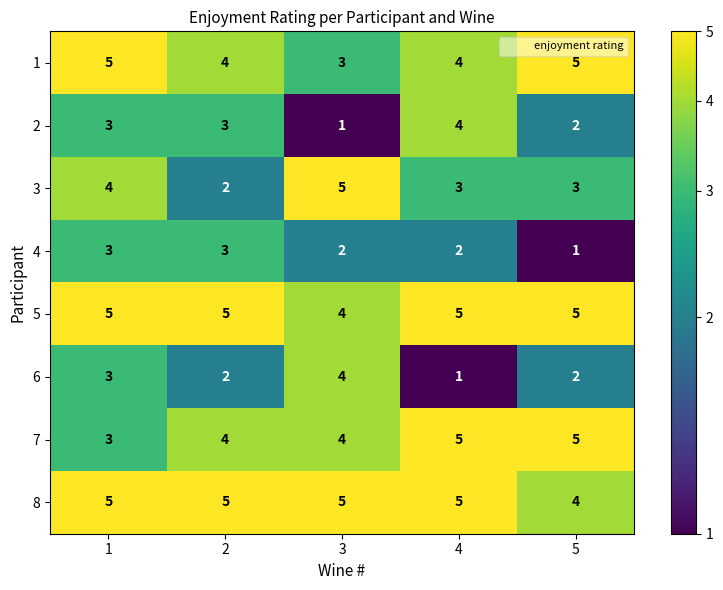

How many series are shown in this chart?

8